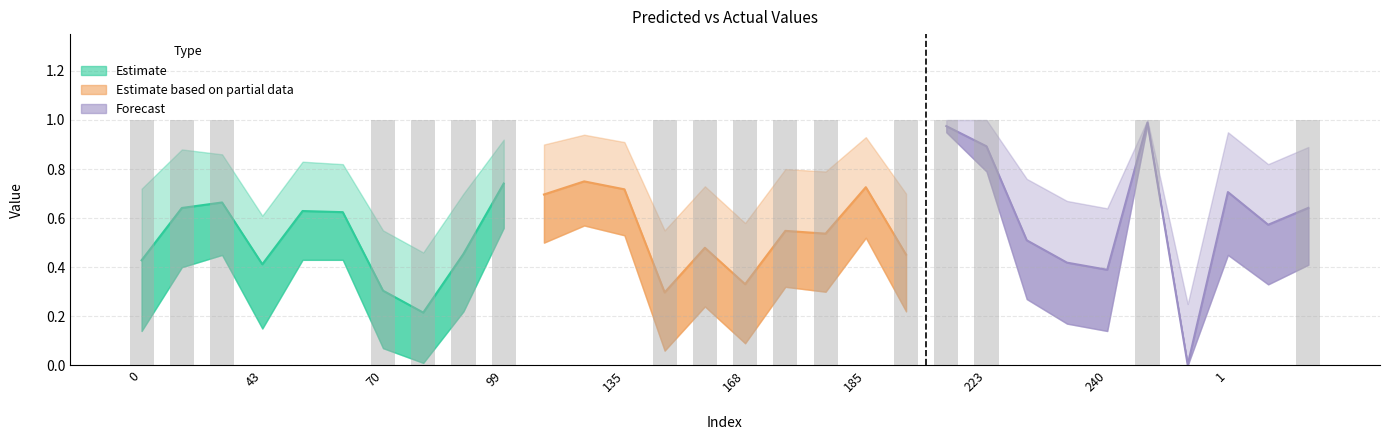

What is the sum of all values?

17